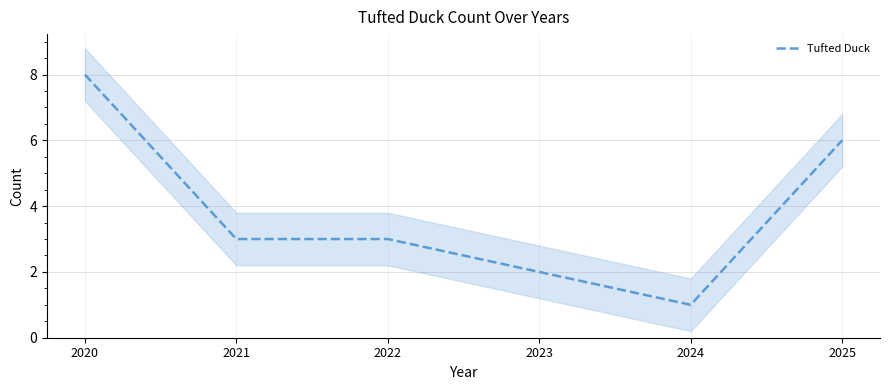

The chart shows a value of 3 at 2022. True or false?

True